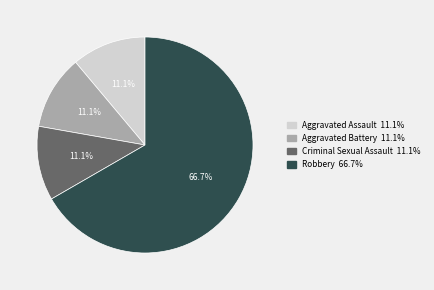

What is the majority slice?

Robbery